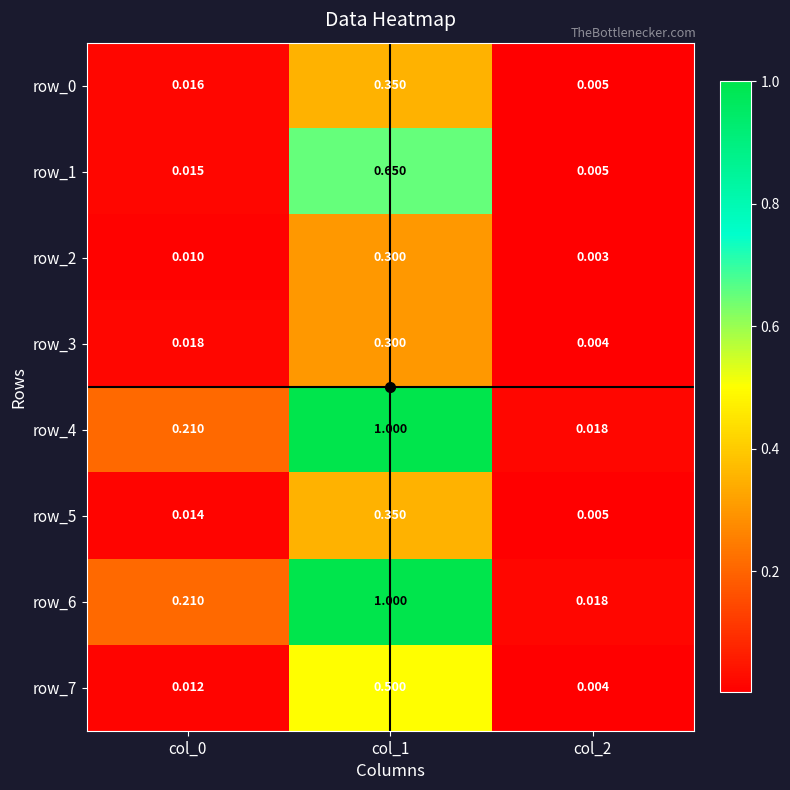

The value of row_7 at col_1 is 0.9. True or false?

False